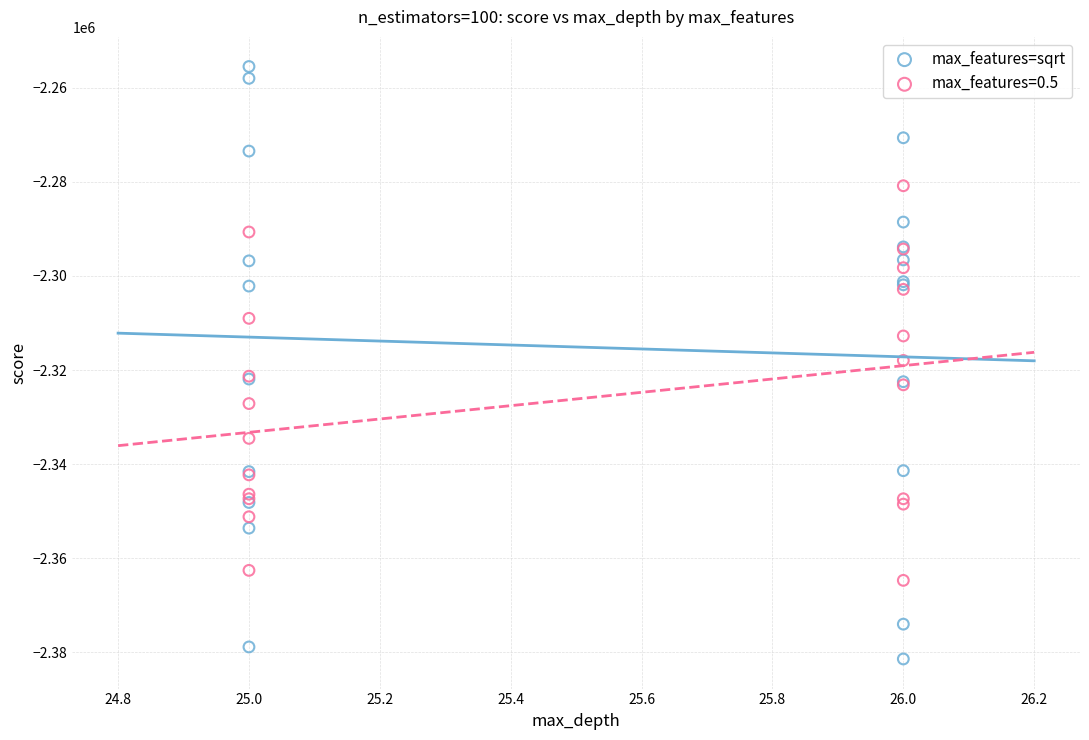

Which series has the widest spread of Y values?

max_features=sqrt